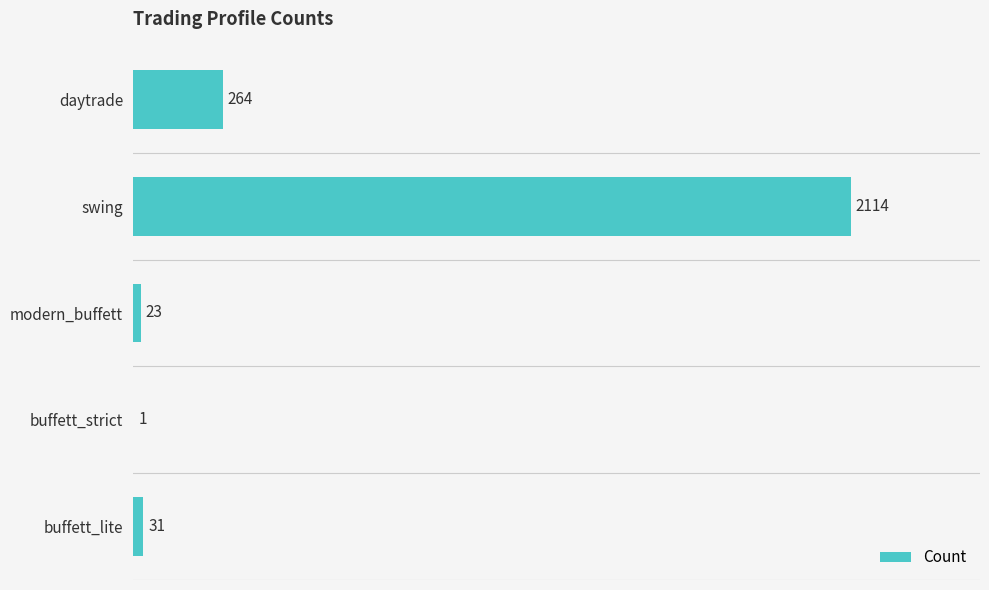

What is the change in value from modern_buffett to swing?

+2091